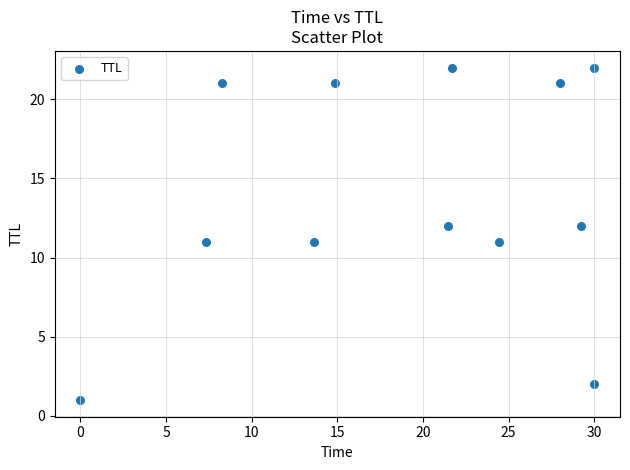

What is the average Y value?

14